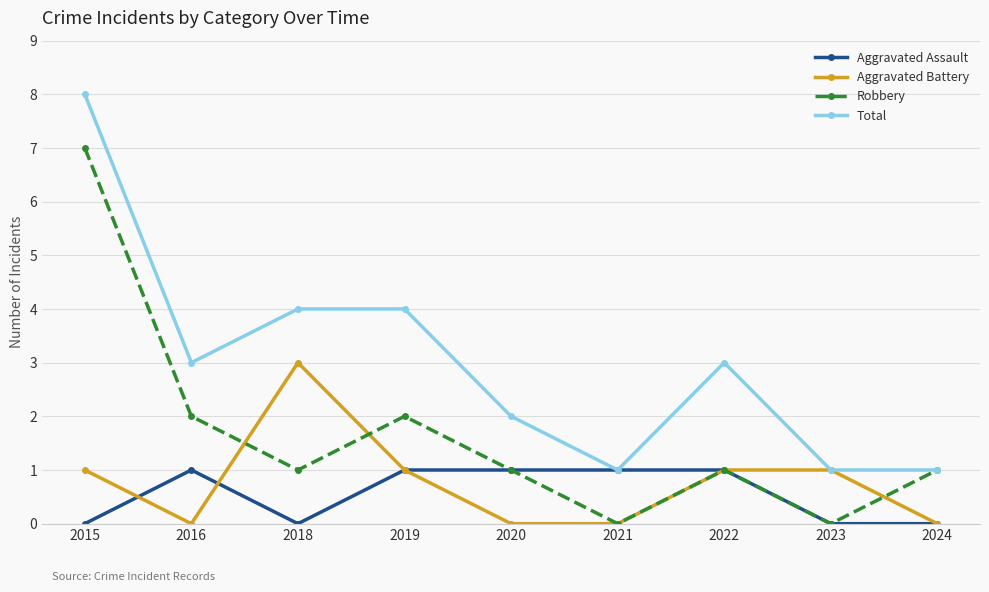

How many lines are shown in the chart?

4